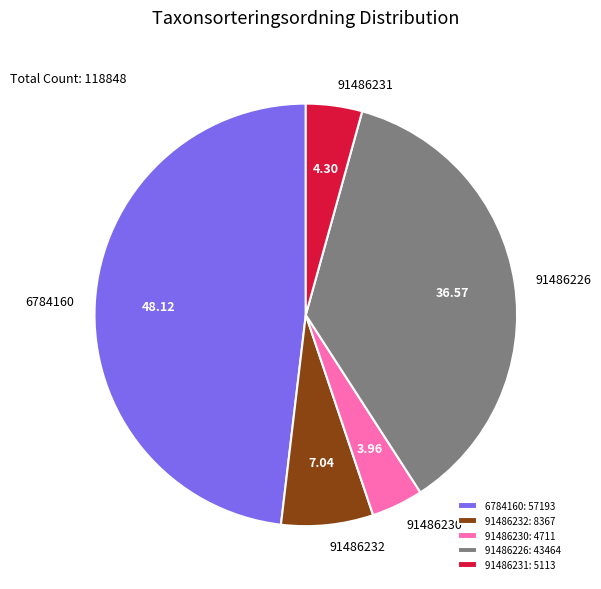

Between 6784160 and 91486226, which is larger?

6784160